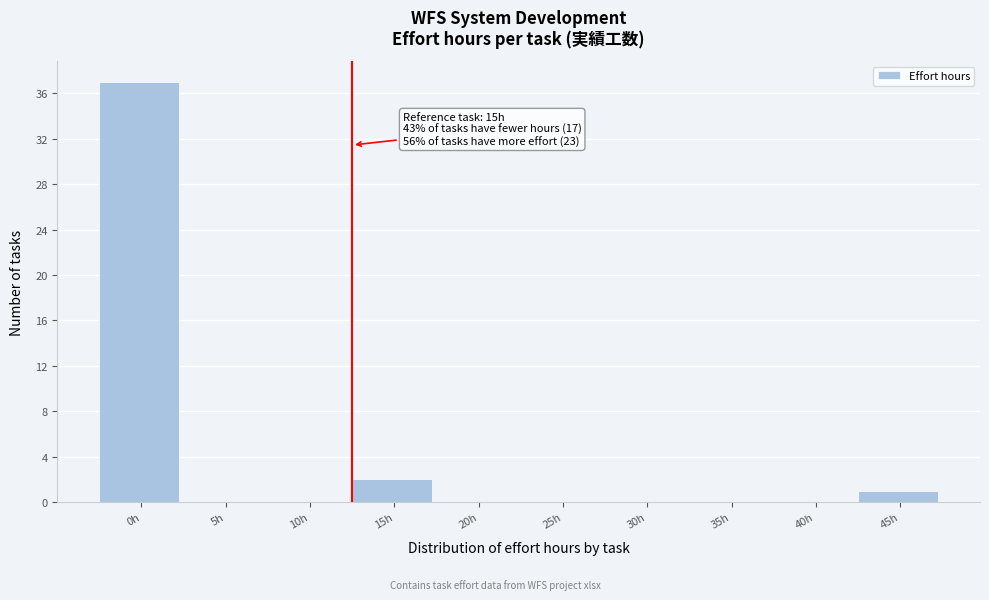

Reading left to right, extract all data points from this chart.

0h=37	5h=0	10h=0	15h=2	20h=0	25h=0	30h=0	35h=0	40h=0	45h=1